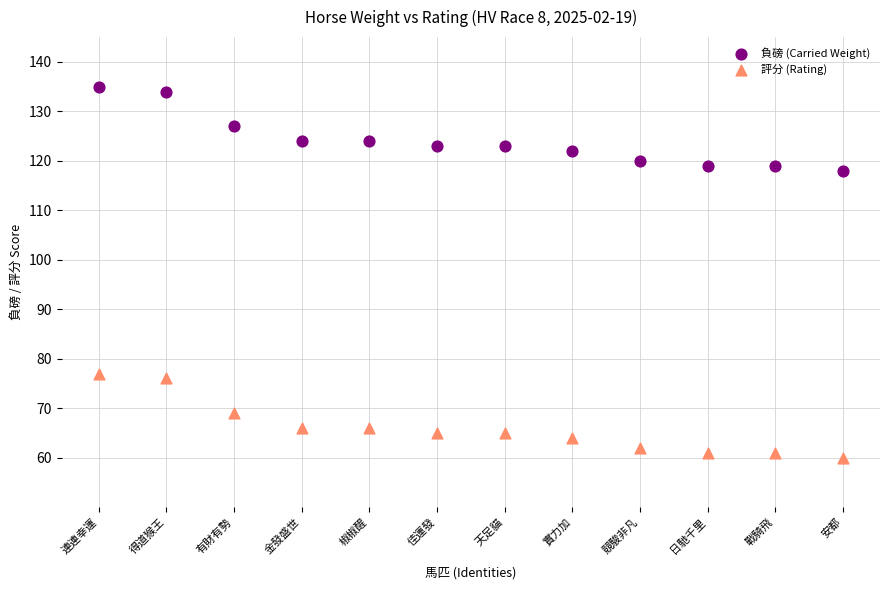

What are all the series names shown in the legend?

負磅 (Carried Weight), 評分 (Rating)